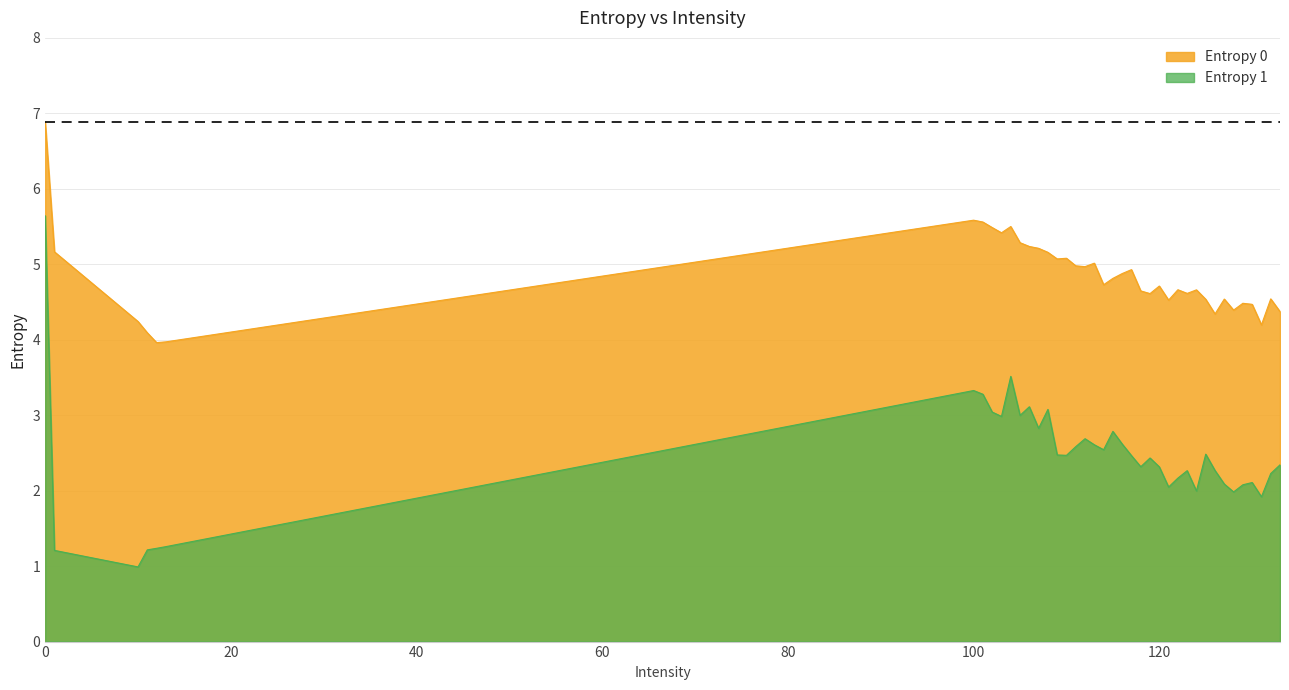

Reading right to left, list all the values displayed in this chart.

Entropy 0: 4.4	4.5	4.2	4.5	4.0	4.5	4.4	4.5	4.3	4.5	4.7	4.6	4.7	4.5	4.7	4.0	4.6	4.6	4.9	4.9	4.8	4.7	5.0	5.0	5.0	5.1	4.1	5.1	5.2	5.2	5.2	5.3	5.5	5.4	5.5	5.6	5.6	4.2	5.2	6.9
Entropy 1: 2.3	2.2	1.9	2.1	1.3	2.1	2.0	2.1	2.3	2.5	2.0	2.3	2.2	2.0	2.3	1.2	2.4	2.3	2.5	2.6	2.8	2.5	2.6	2.7	2.6	2.5	1.2	2.5	3.1	2.8	3.1	3.0	3.5	3.0	3.0	3.3	3.3	1.0	1.2	5.6